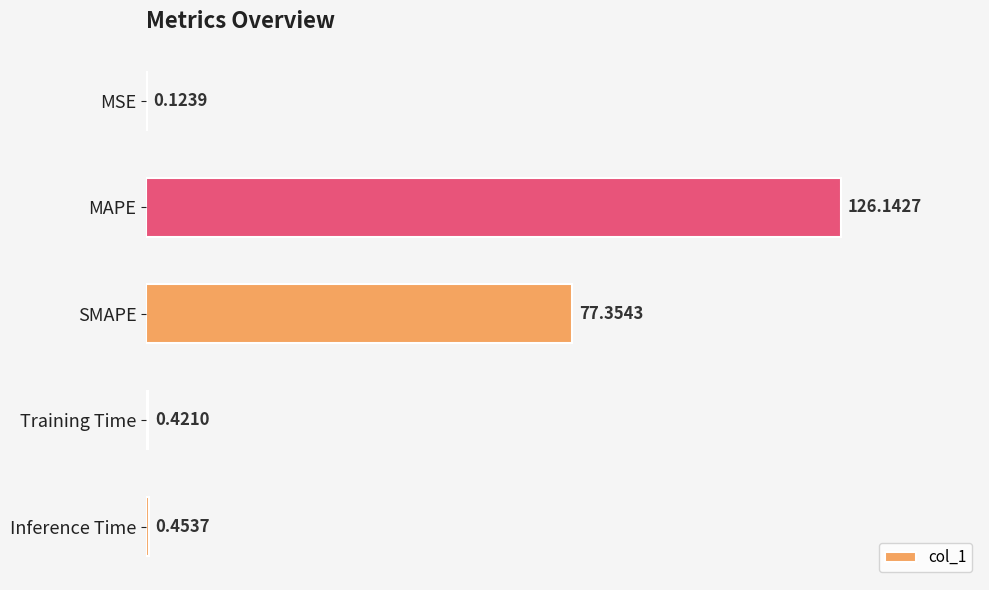

What is the average value?

40.9